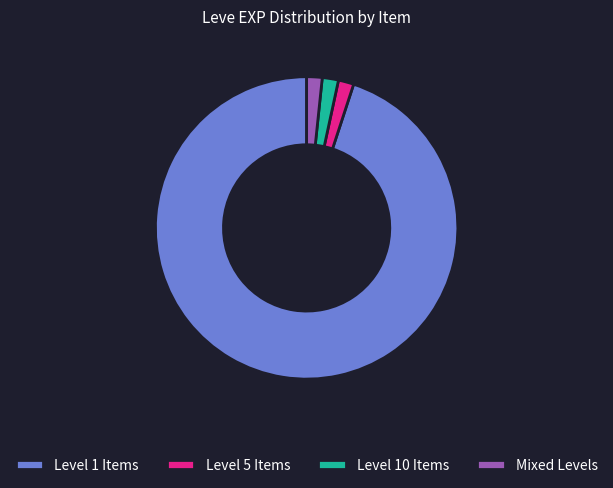

Between Level 5 Items and Level 1 Items, which is larger?

Level 1 Items